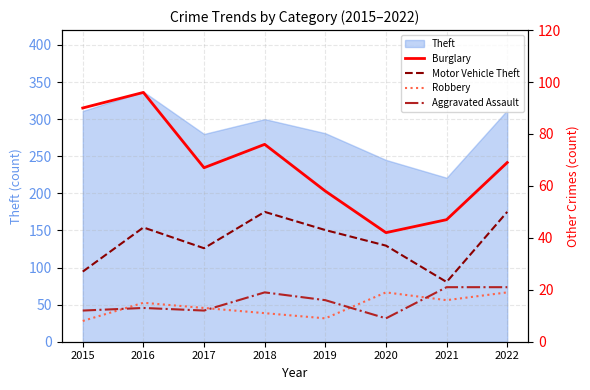

Between 2015 and 2016, which series saw the biggest shift?

Motor Vehicle Theft